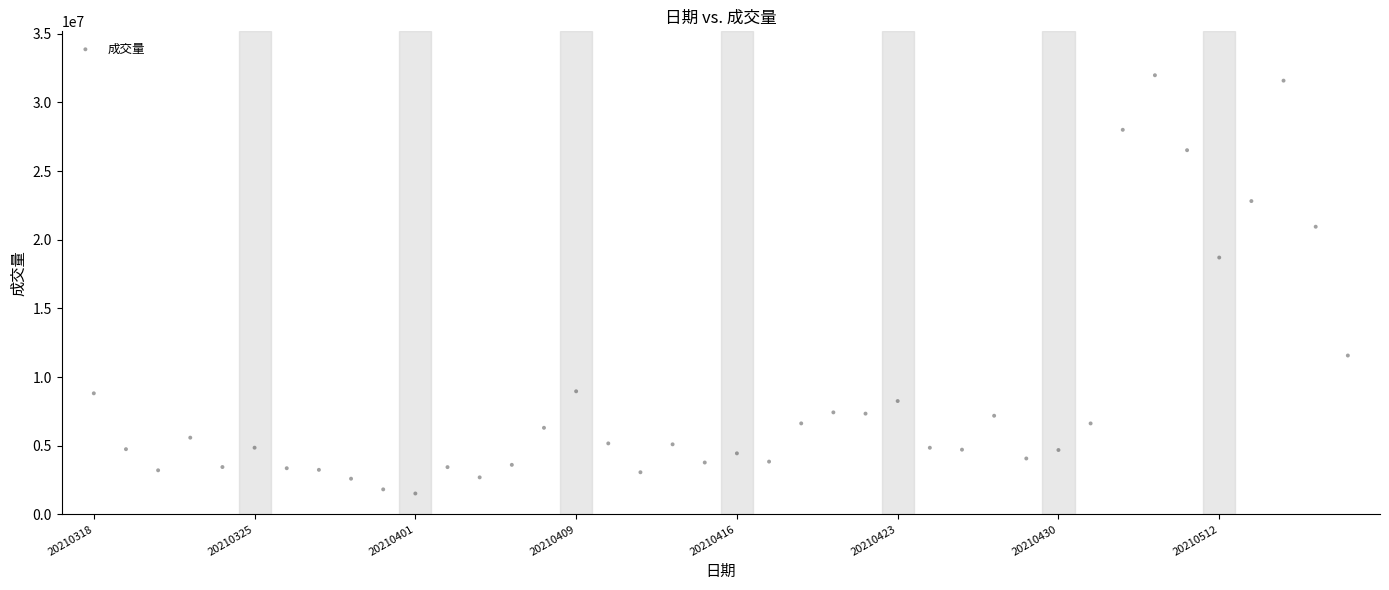

What is the range of Y values (max minus min)?

30461495